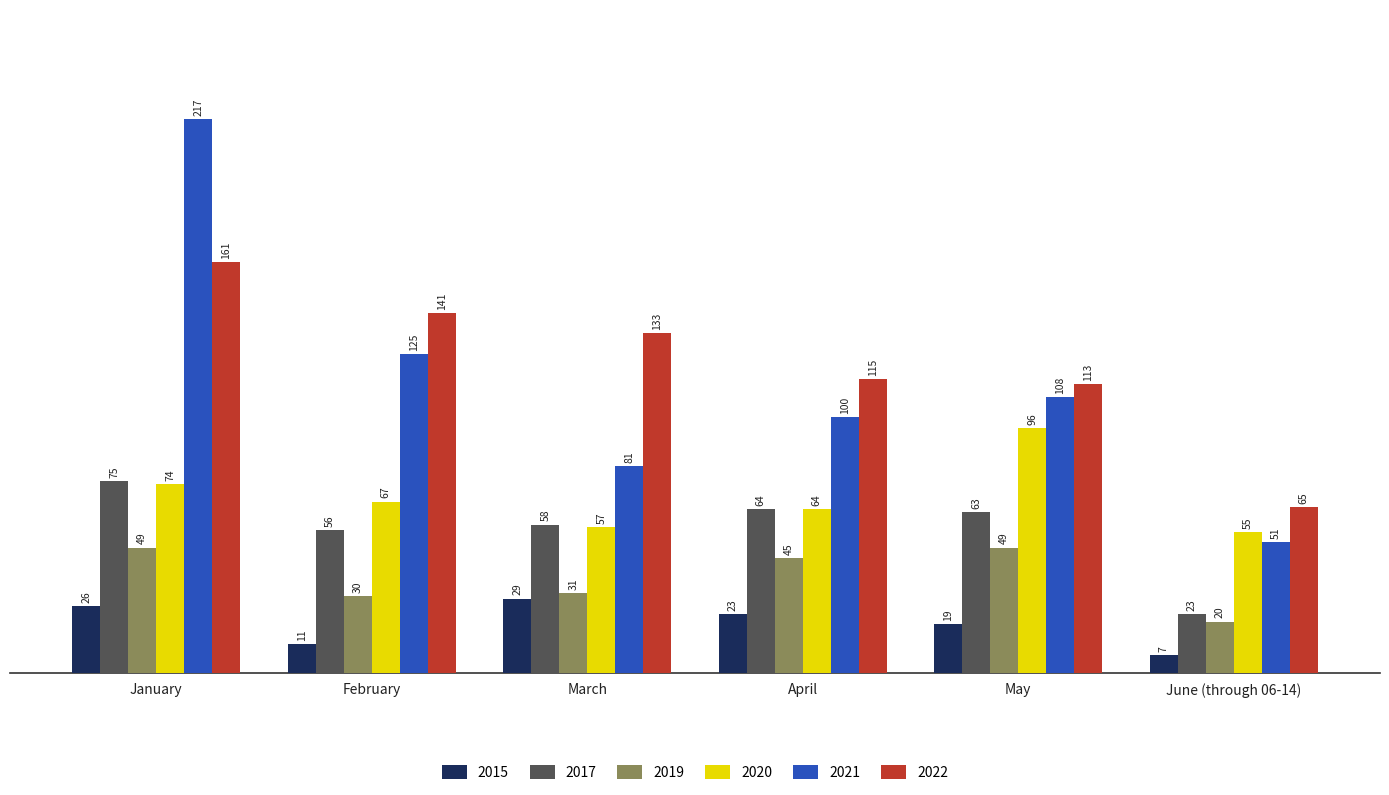

What position from the right is April?

3